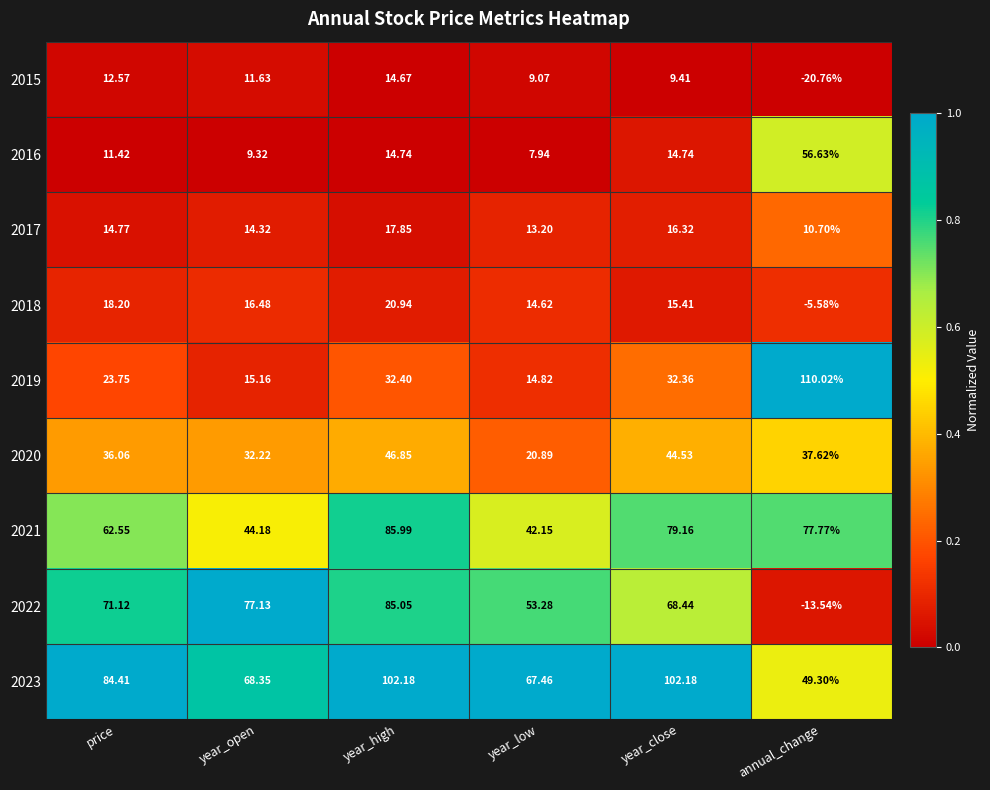

At which category does the chart reach its peak across all series?

annual_change